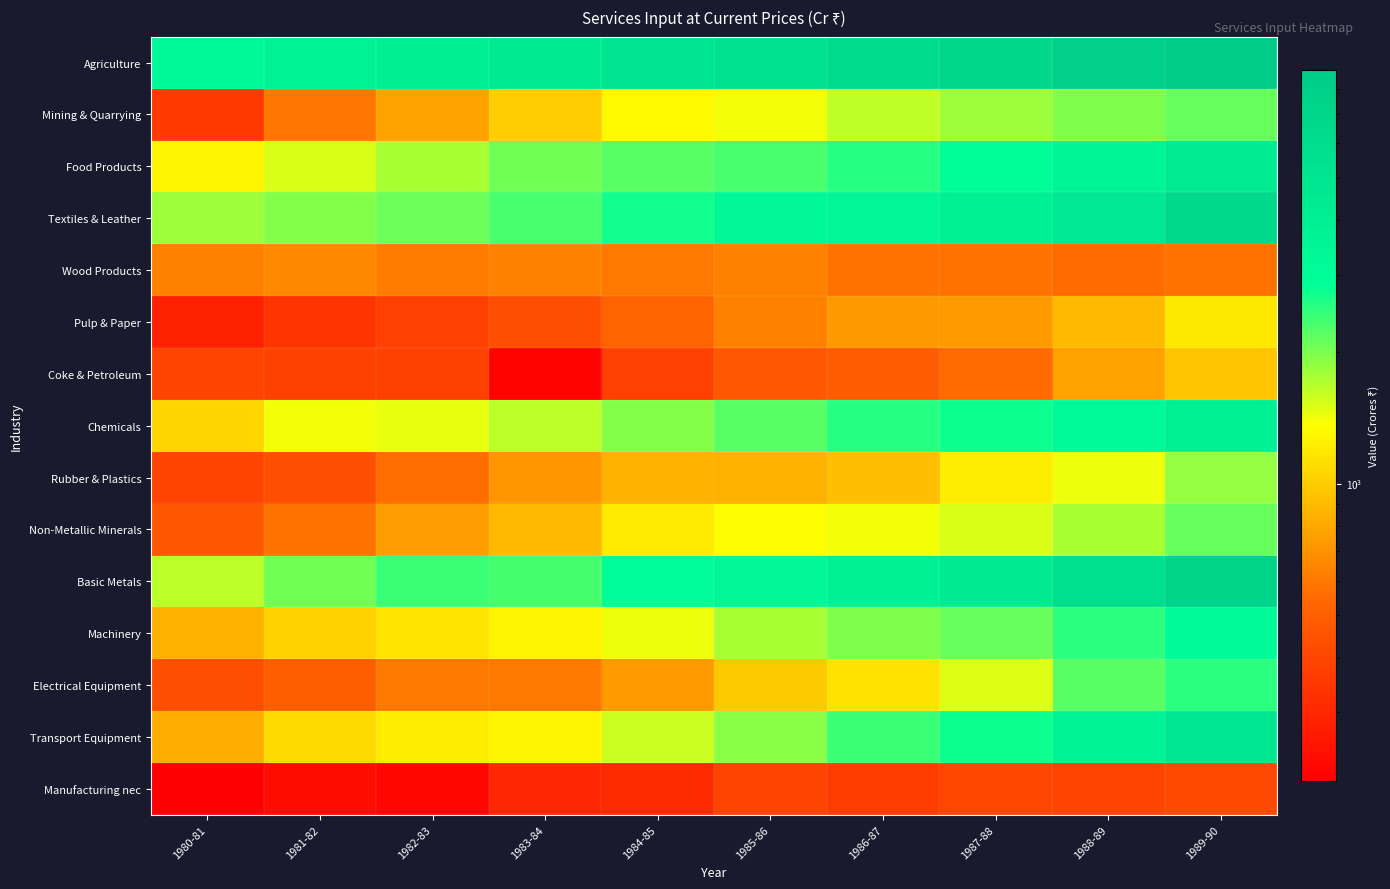

Which category has the highest value across all series?

1989-90